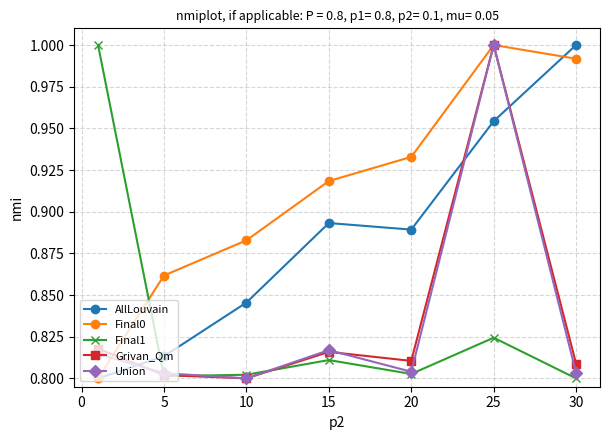

Which series has the largest total across all categories?

Final0